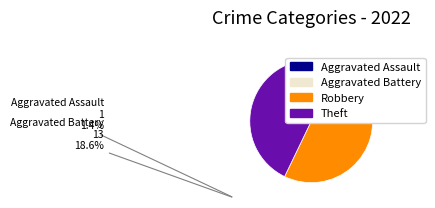

Is there a majority slice in this chart?

No